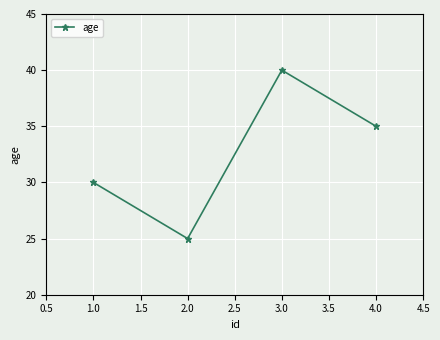

What is the ratio of the value at 4.0 to the value at 1.0?

1.2